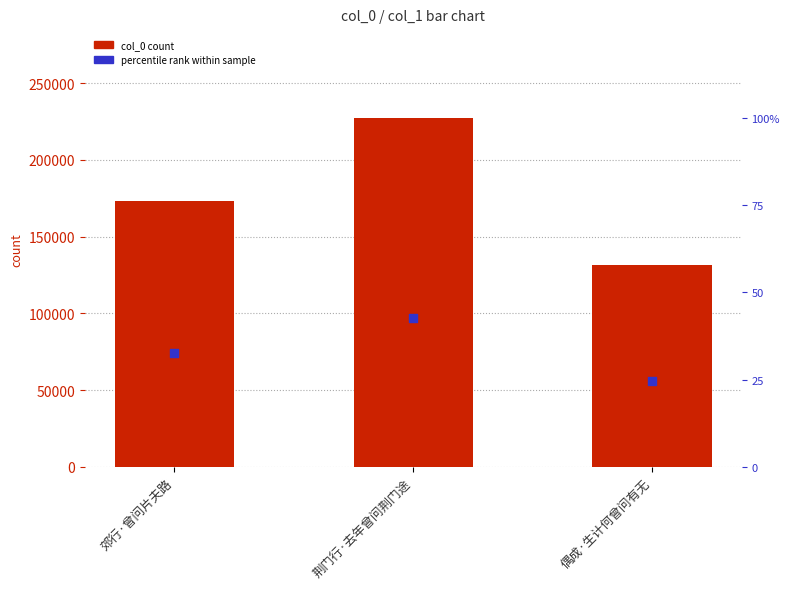

What is the total value across all series at 荆门行·去年曾问荆门途?

227216.7